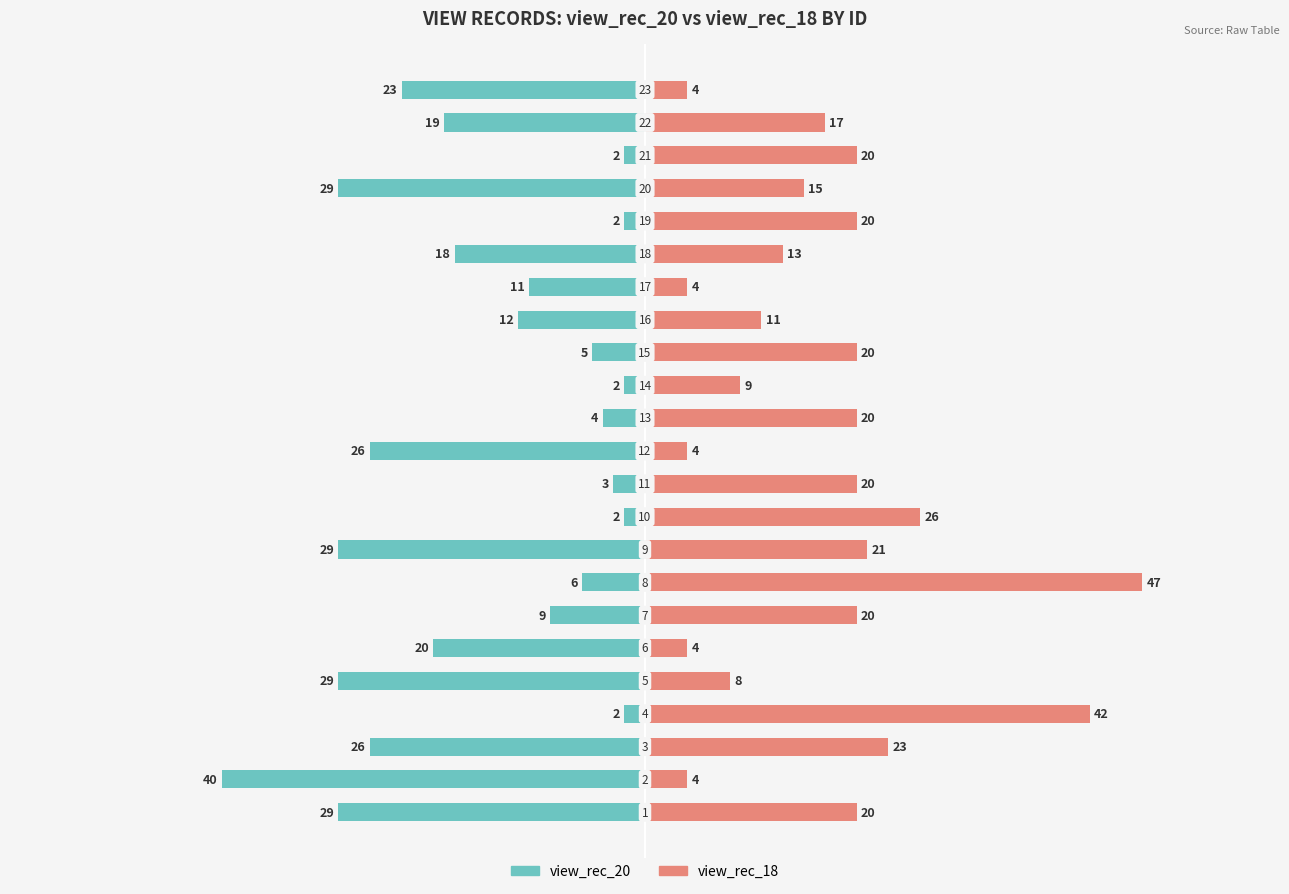

The view_rec_20 series shows -1 at 20. True or false?

False